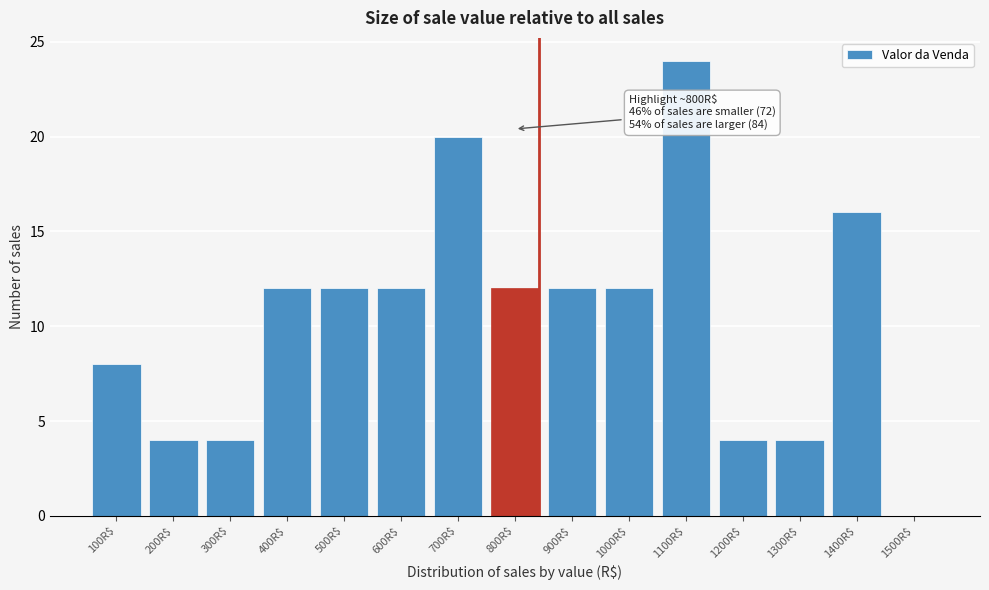

The chart shows a value of 19 at 1000R$. True or false?

False